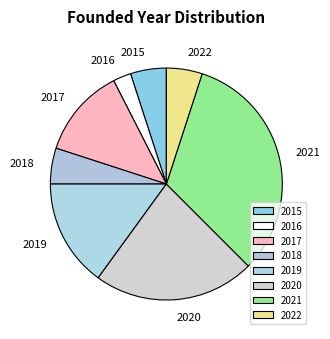

Is 2020 the majority of the pie?

No